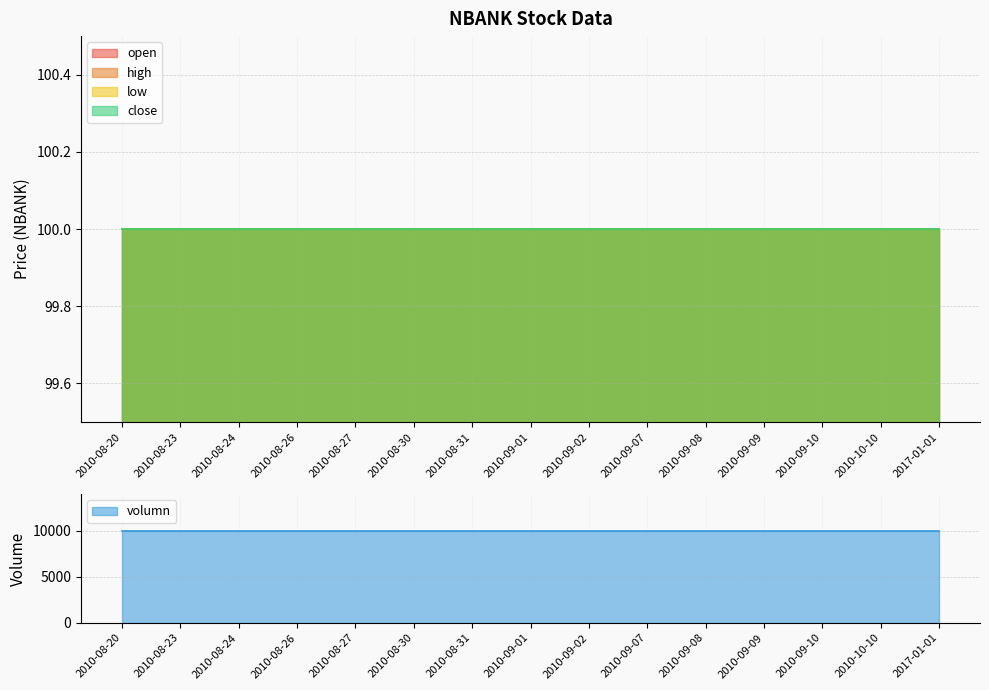

What is the approximate value of close at 2010-09-02?

100